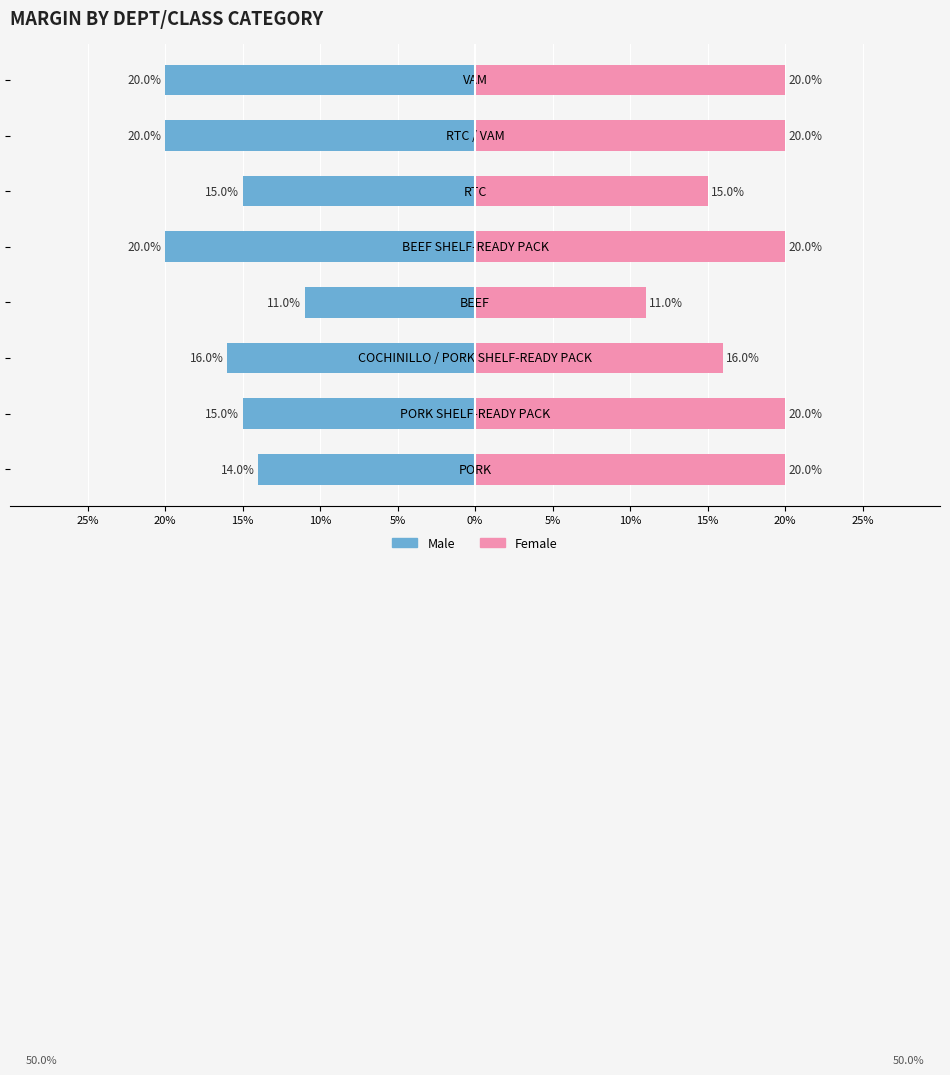

Reading left to right, extract all data points from this chart.

Male: 25%=-0.1	20%=-0.1	15%=-0.2	10%=-0.1	5%=-0.2	0%=-0.1	5%=-0.2	10%=-0.2
Female: 25%=0.2	20%=0.2	15%=0.2	10%=0.1	5%=0.2	0%=0.1	5%=0.2	10%=0.2